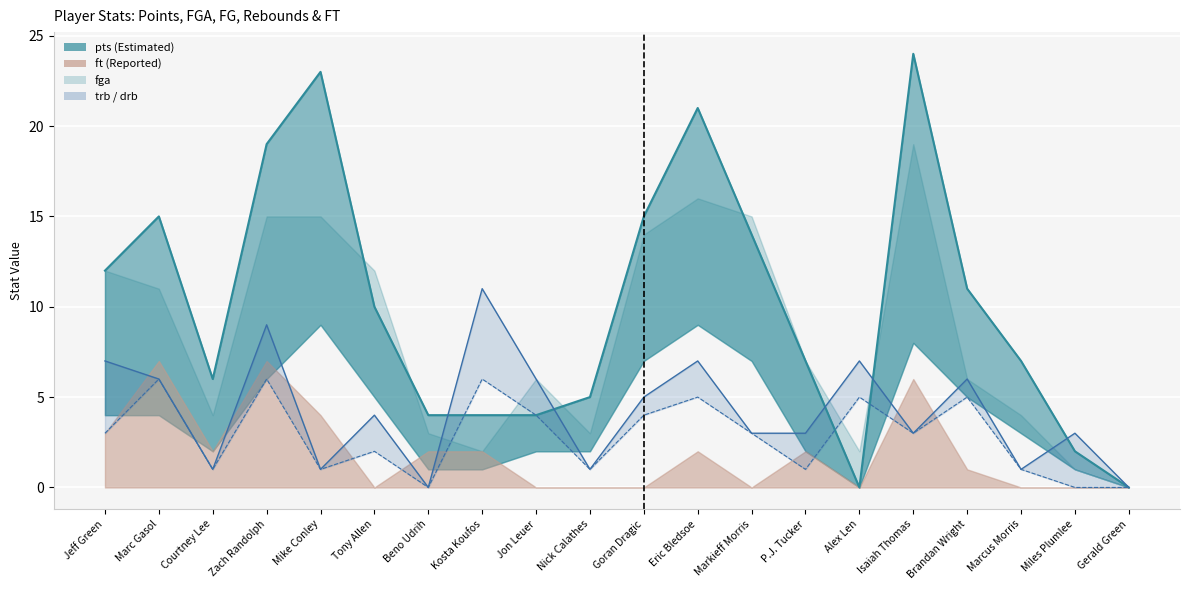

How many values are above zero?

17